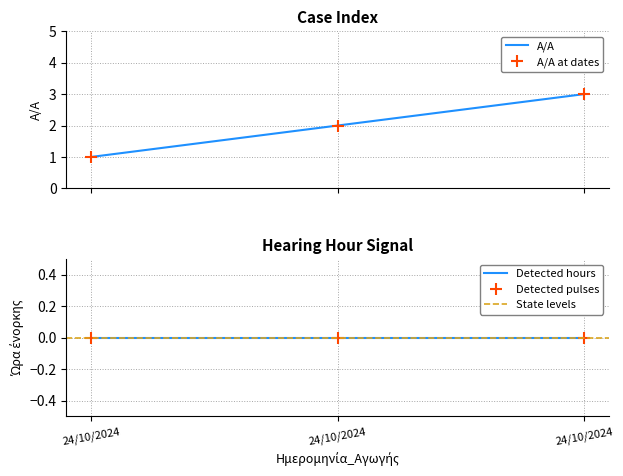

What is the value of the 1st point from the left?

1